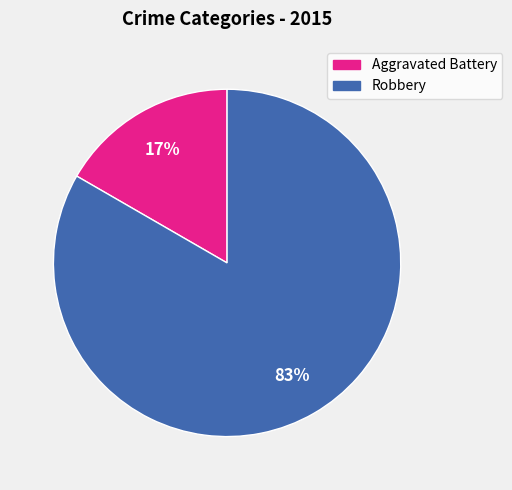

Rank the categories by value from lowest to highest.

Aggravated Battery, Robbery